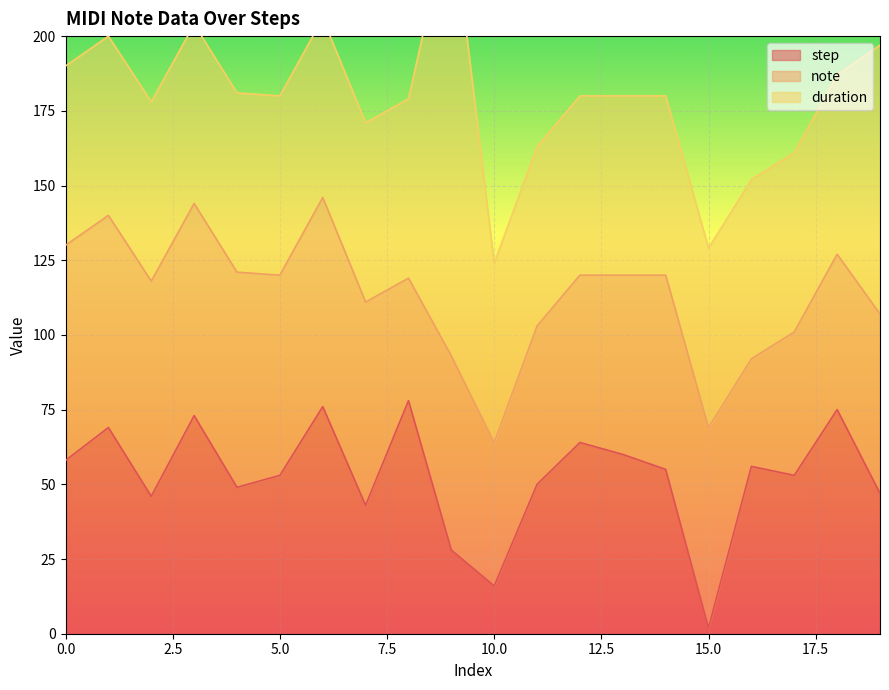

The value of note at 13 is 21. True or false?

False